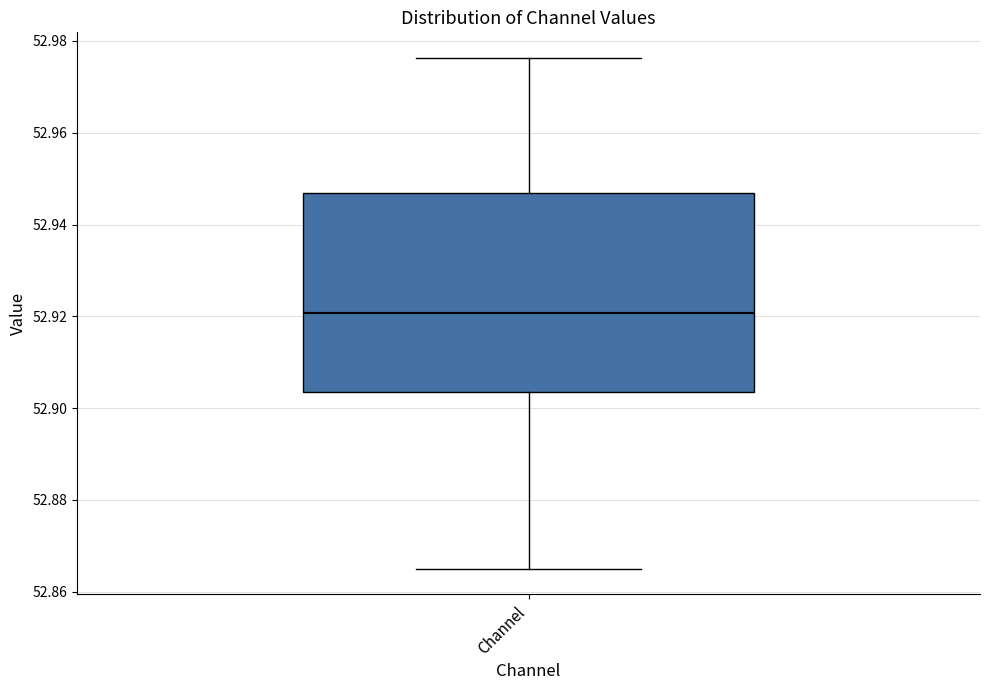

Read this box plot against the y-axis: the position of the median line, the range covered by the box, and the ends of both whiskers. The values are not printed on the chart, so give them approximately, as read against the axis.

median 52.920, box 52.904 to 52.946, whiskers 52.866 to 52.976